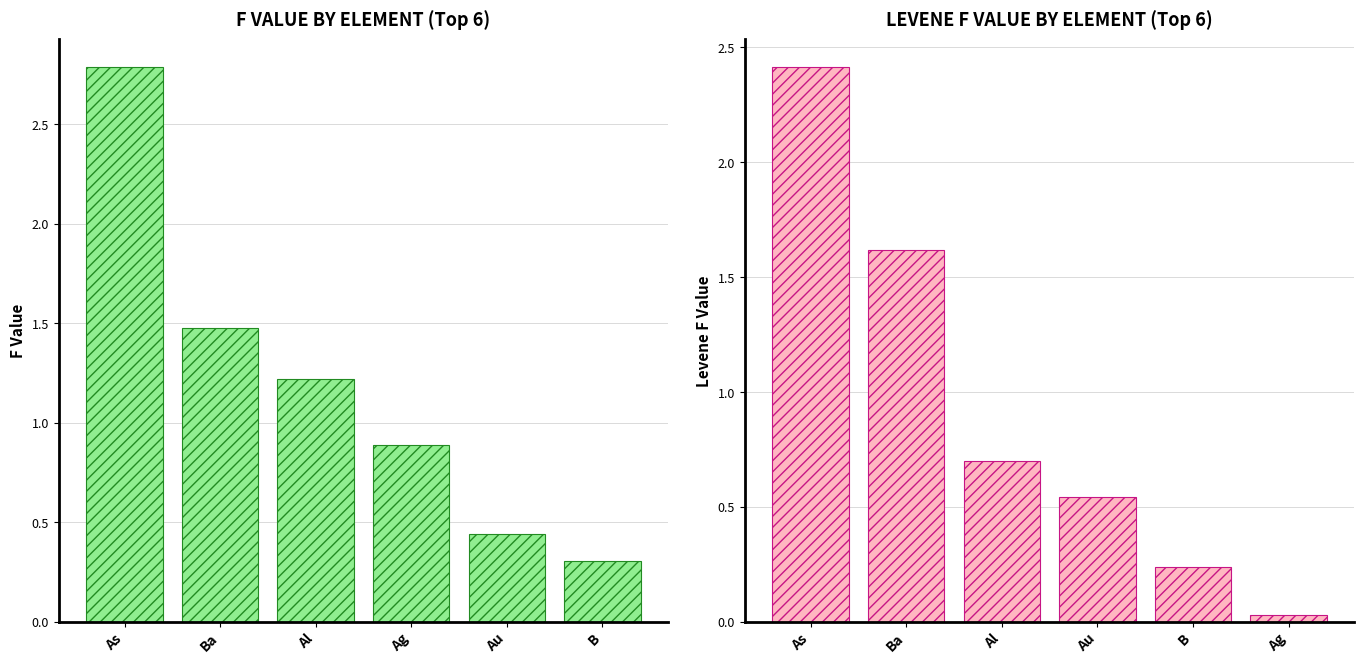

Rank the series by their maximum value, from lowest to highest.

Levene F Value, F Value